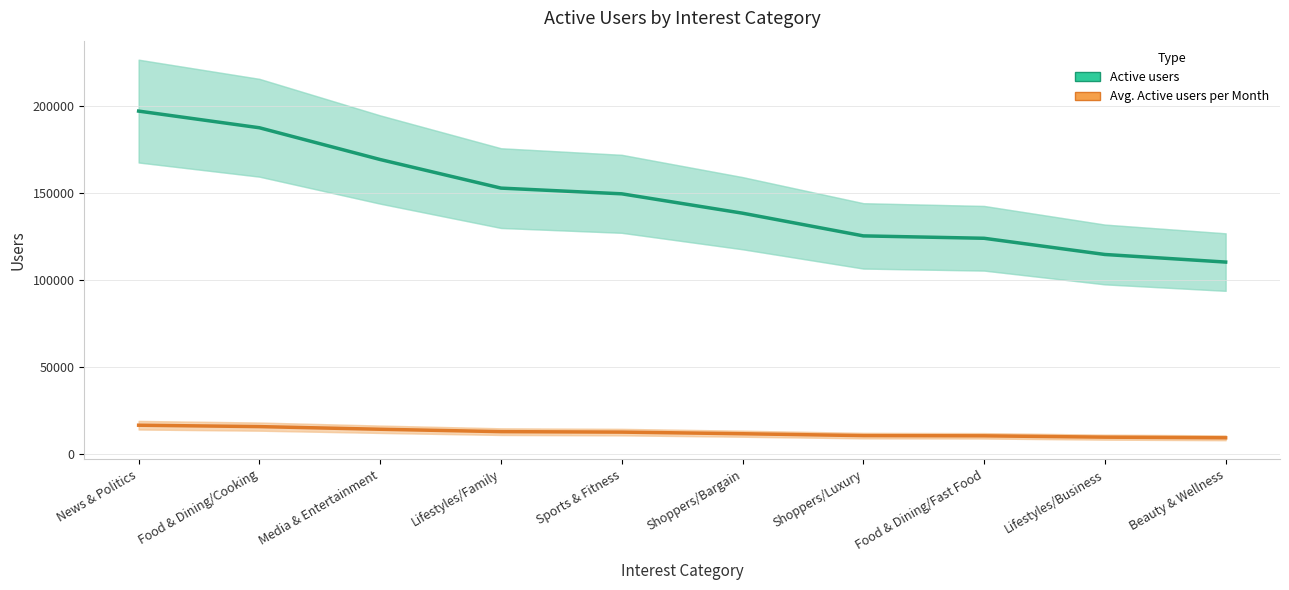

True or false: Avg. Active users per Month has a value of 16766 at Shoppers/Luxury.

False